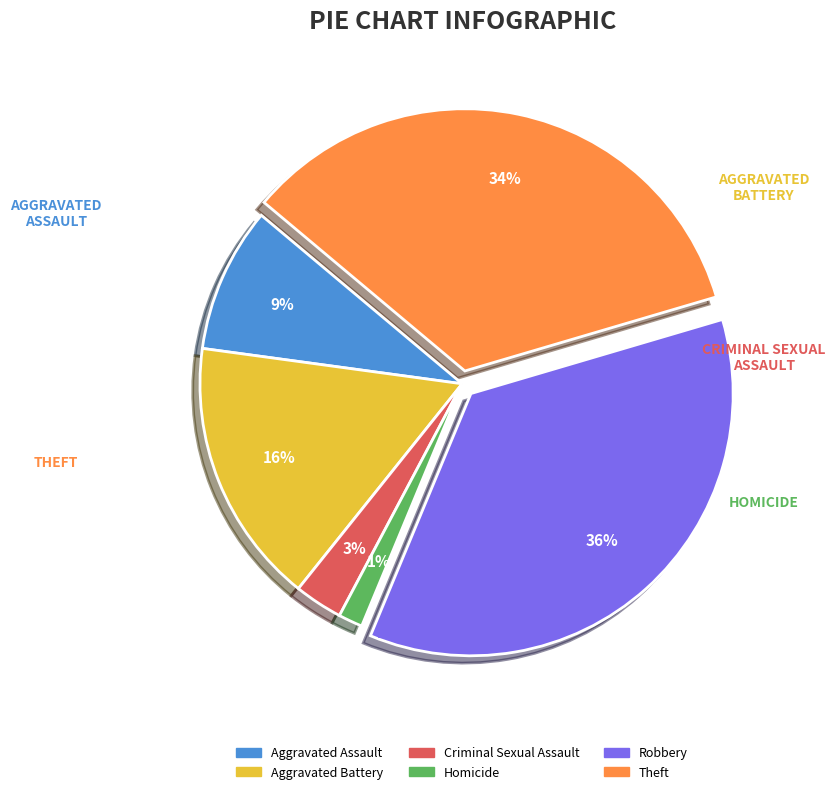

What percentage is the Robbery slice, to the nearest percent?

36%